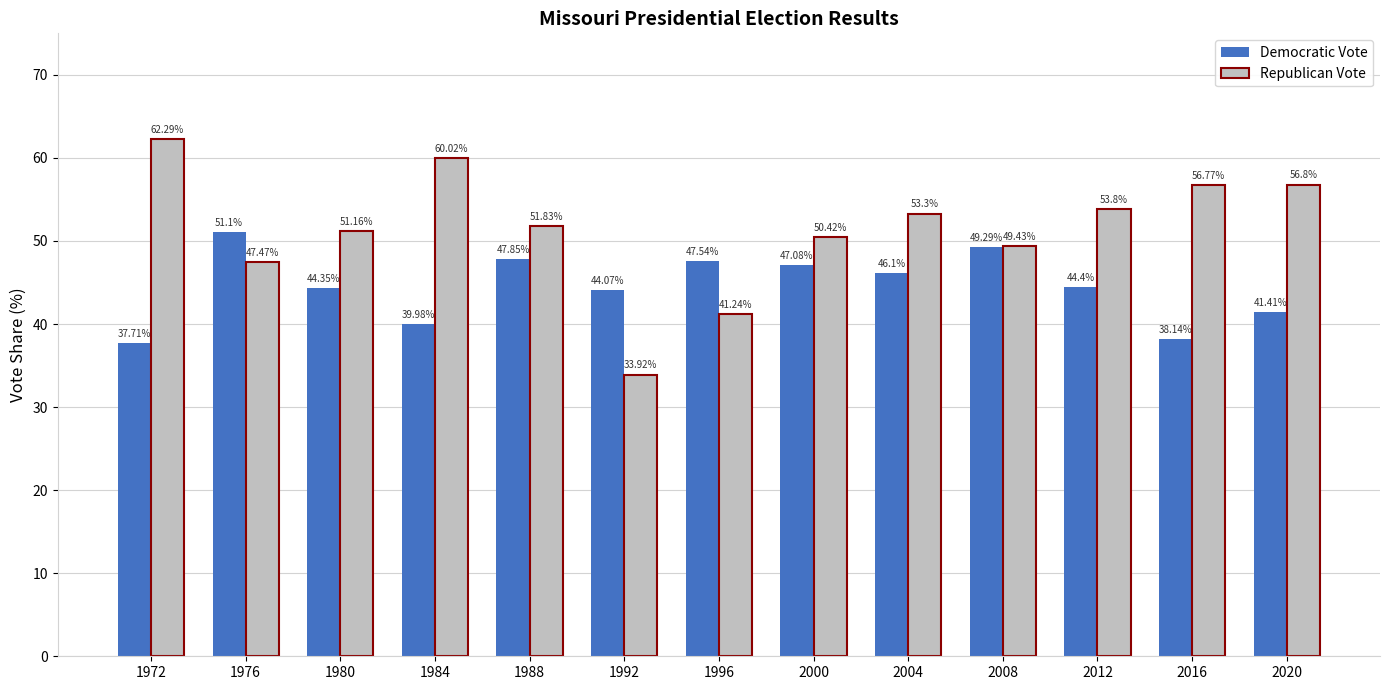

What are all the series names shown in the legend?

Democratic Vote, Republican Vote